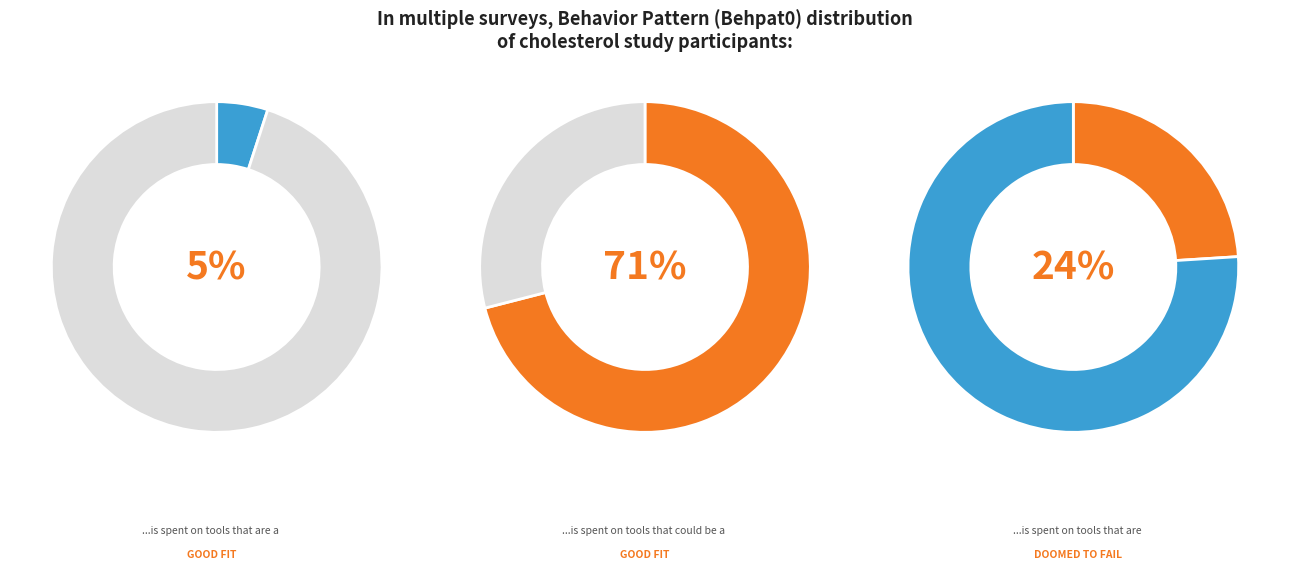

The 4 slice represents 52% of the pie. True or false?

False